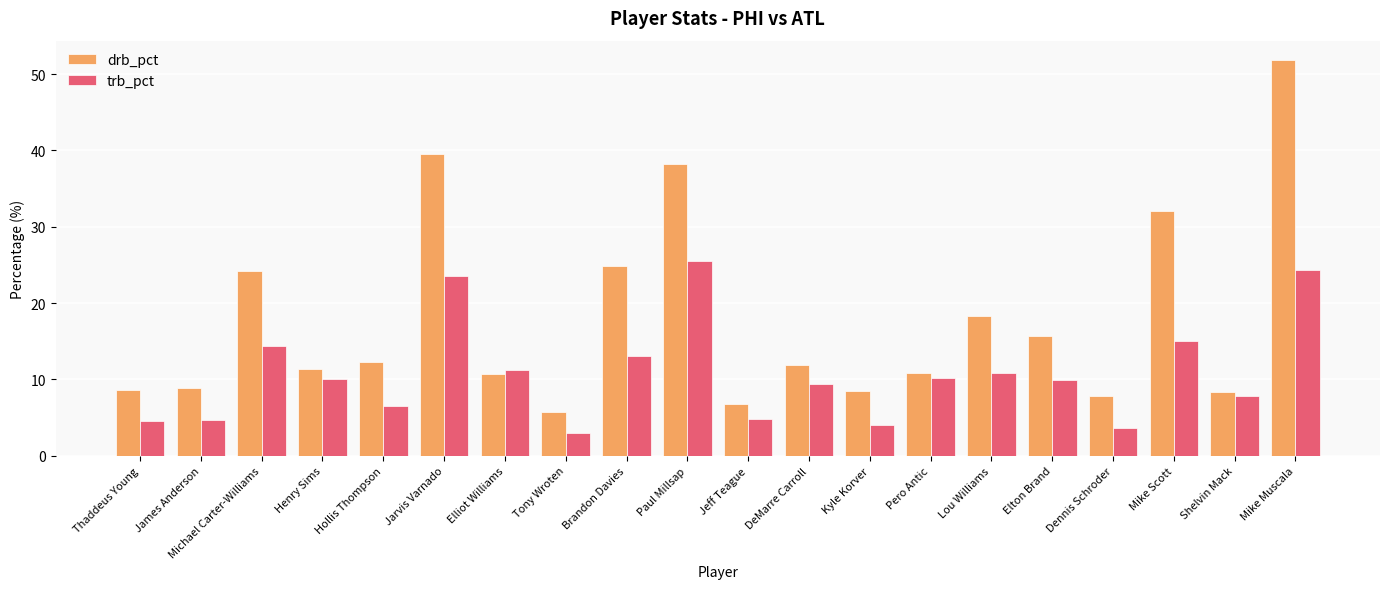

What is the spread (max minus min) of values at Dennis Schroder?

4.1